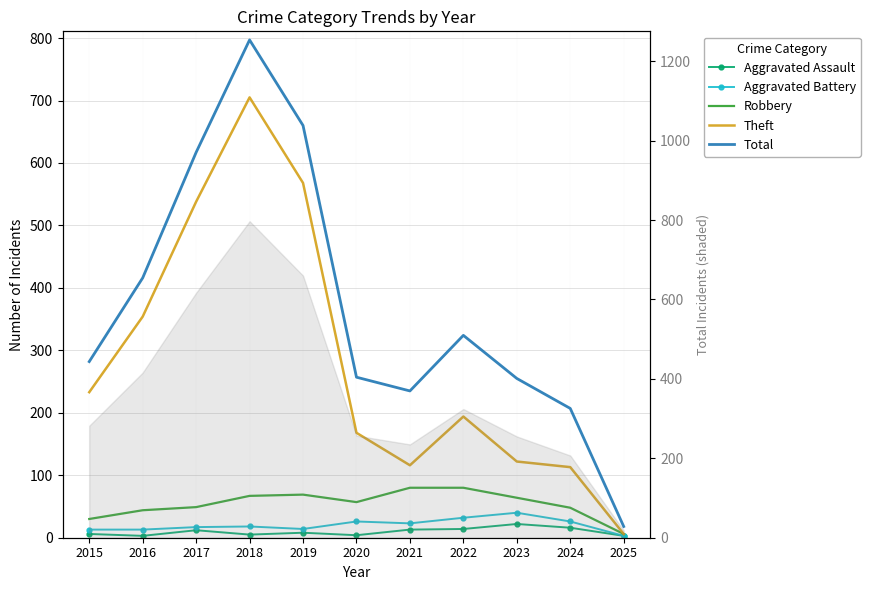

True or false: Aggravated Battery and Robbery intersect in this chart.

False